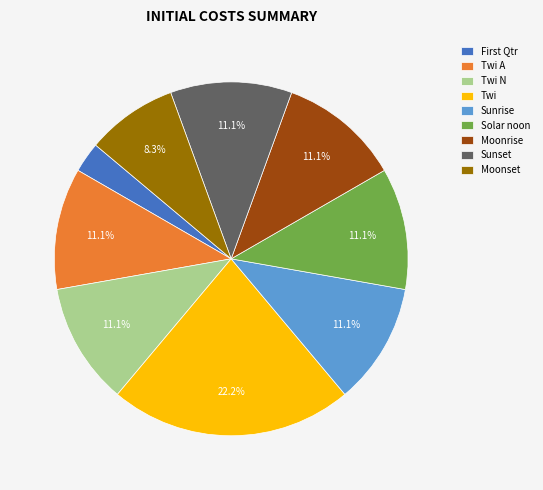

Which category has the biggest portion of the pie?

Twi